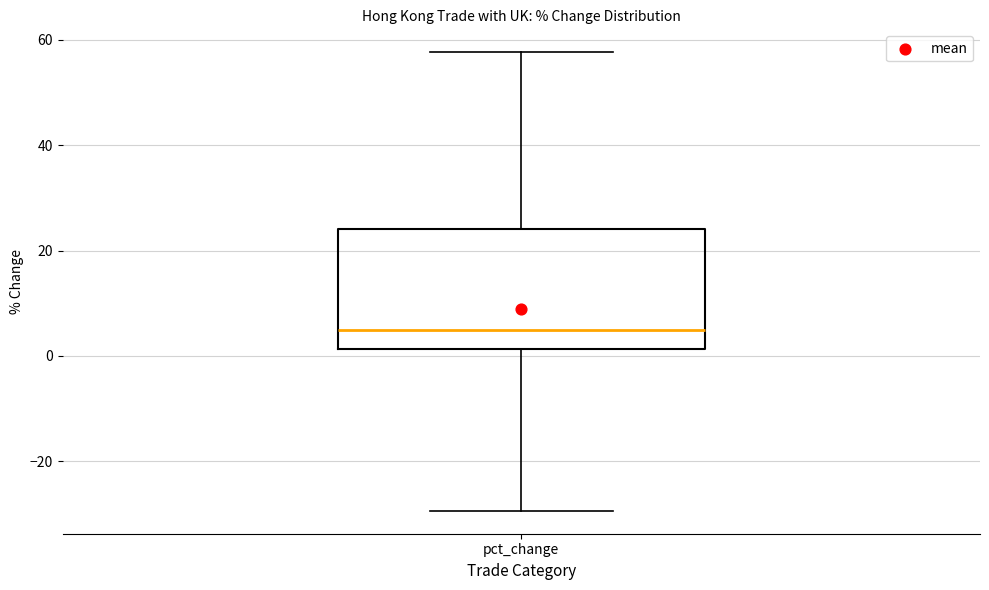

Read this box plot against the y-axis: the position of the median line, the range covered by the box, and the ends of both whiskers. The values are not printed on the chart, so give them approximately, as read against the axis.

median 4, box 2 to 24, whiskers -30 to 58